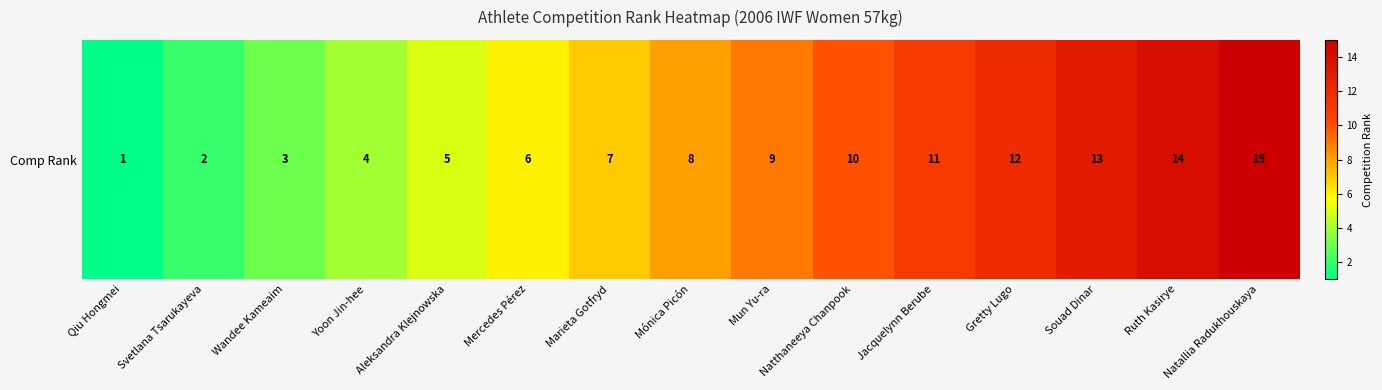

What is the sum of the values at Souad Dinar and Mercedes Pérez?

19